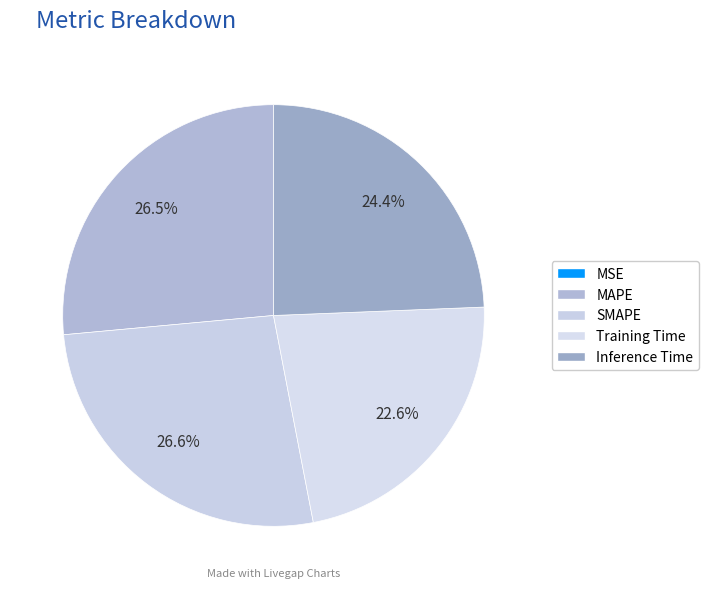

What is the largest slice in the pie chart?

SMAPE